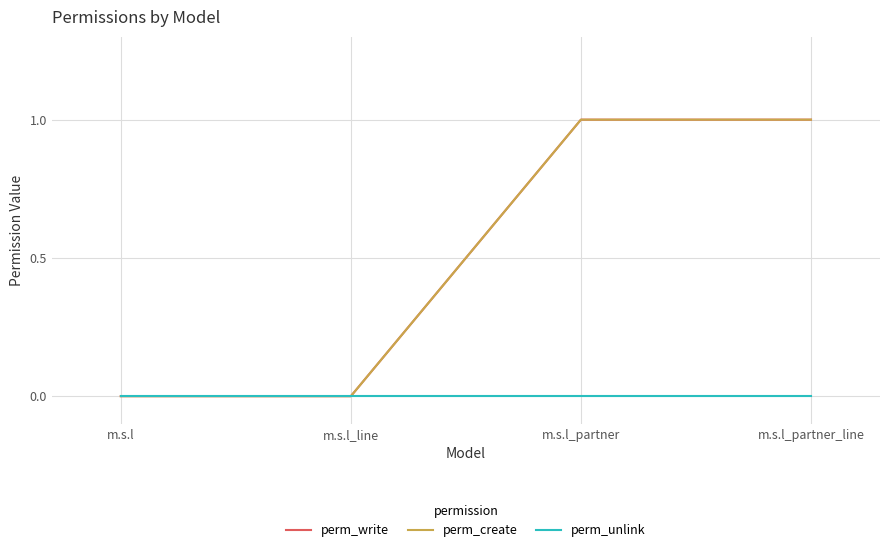

Is the value of perm_unlink at m.s.l_line greater than the value of perm_write at m.s.l_partner_line?

No